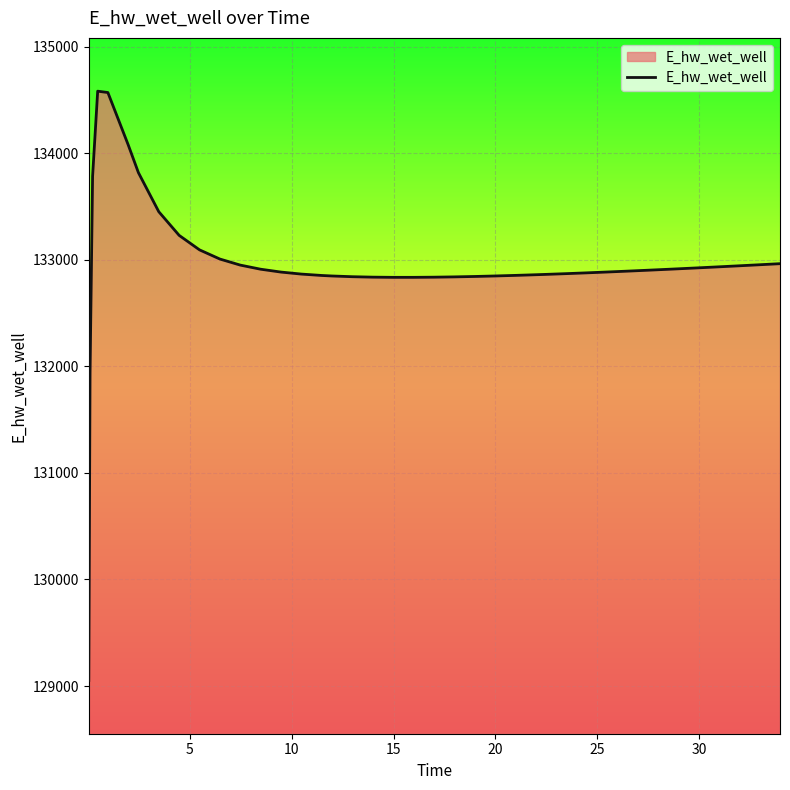

What is the difference between the maximum and minimum values?

5528.3